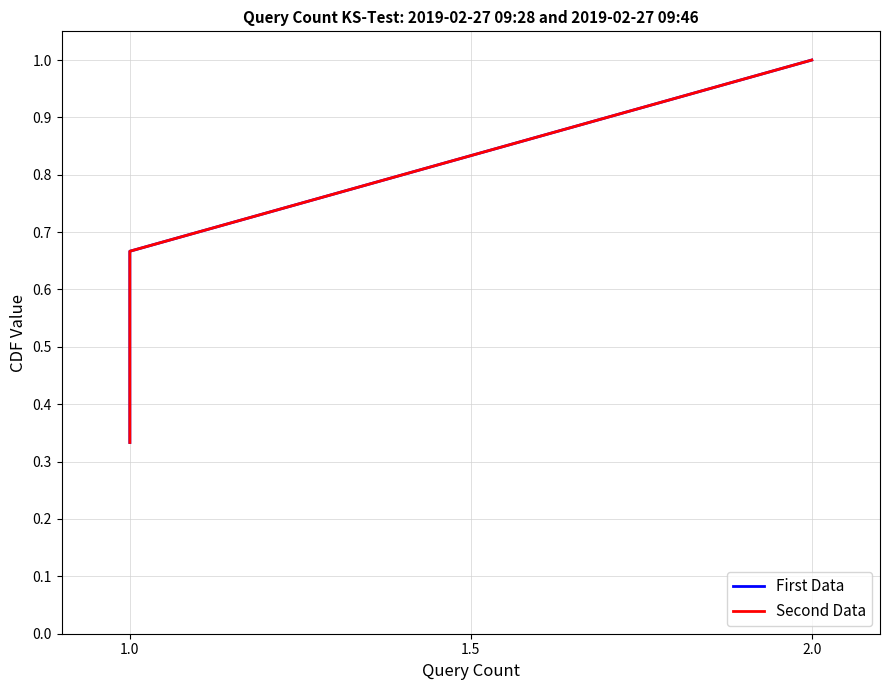

At 1.0, list the series in order from largest to smallest.

First Data, Second Data